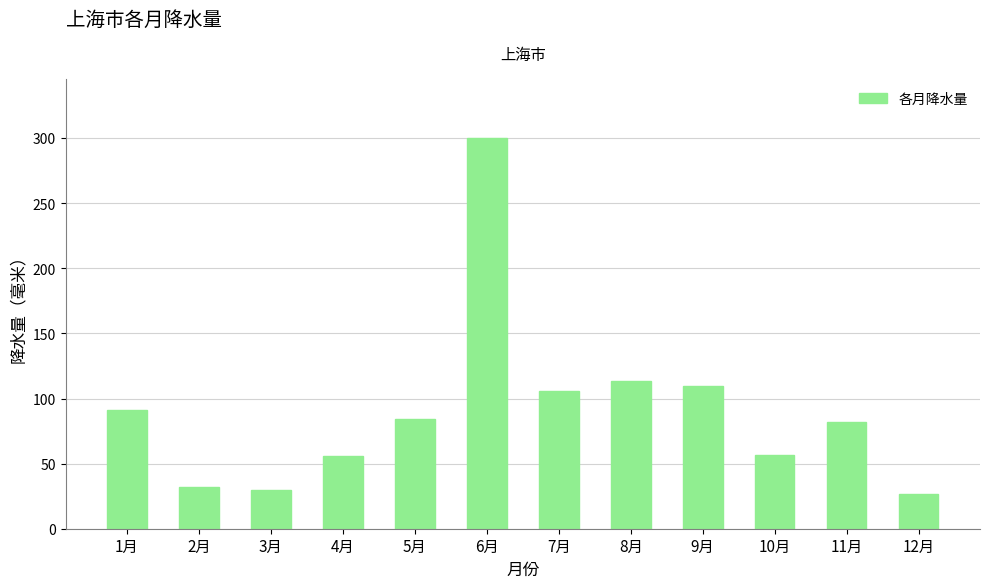

Is it true that the value at 1月 is 90.9?

True